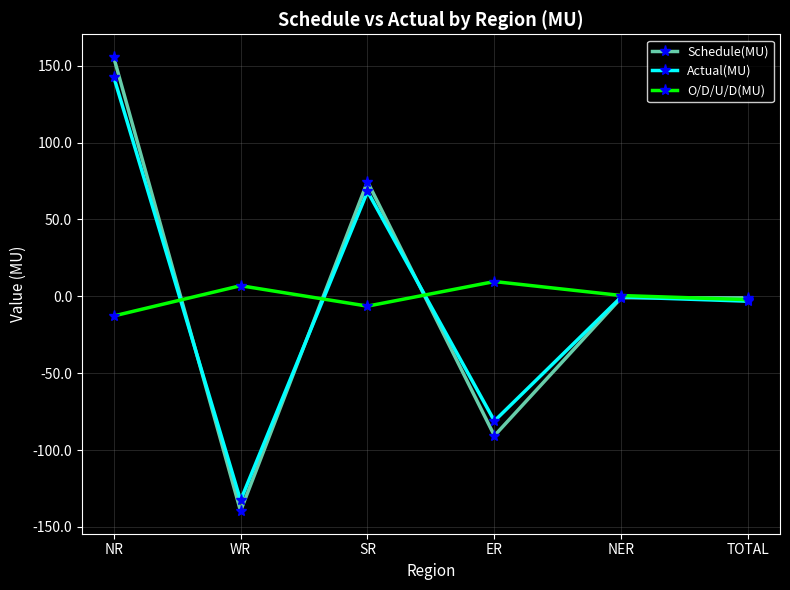

At which label does Schedule(MU) reach its minimum?

WR